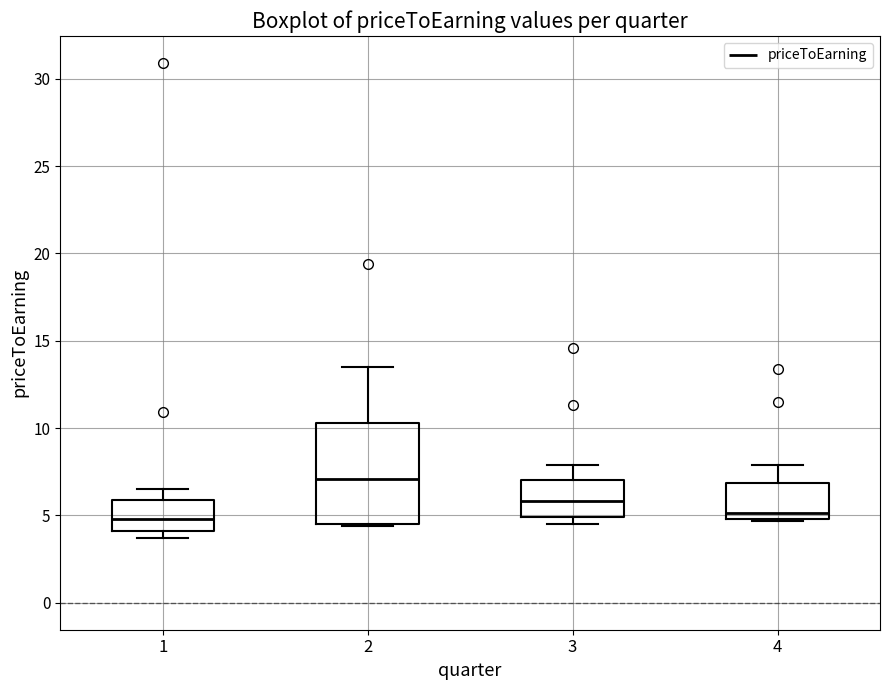

Reading left to right, read every box against the y-axis: the position of its median line, the range the box covers, and the ends of its whiskers. The values are not printed on the chart, so give them approximately, as read against the axis.

1: median 5.0, box 4.0 to 6.0, whiskers 3.5 to 6.5
2: median 7.0, box 4.5 to 10.5, whiskers 4.5 to 13.5
3: median 6.0, box 5.0 to 7.0, whiskers 4.5 to 8.0
4: median 5.0 (just above the box's lower edge), box 5.0 to 7.0, whiskers 4.5 to 8.0